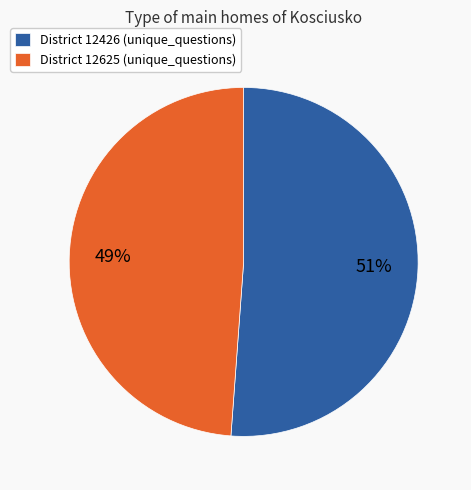

Does any single category account for the majority?

Yes